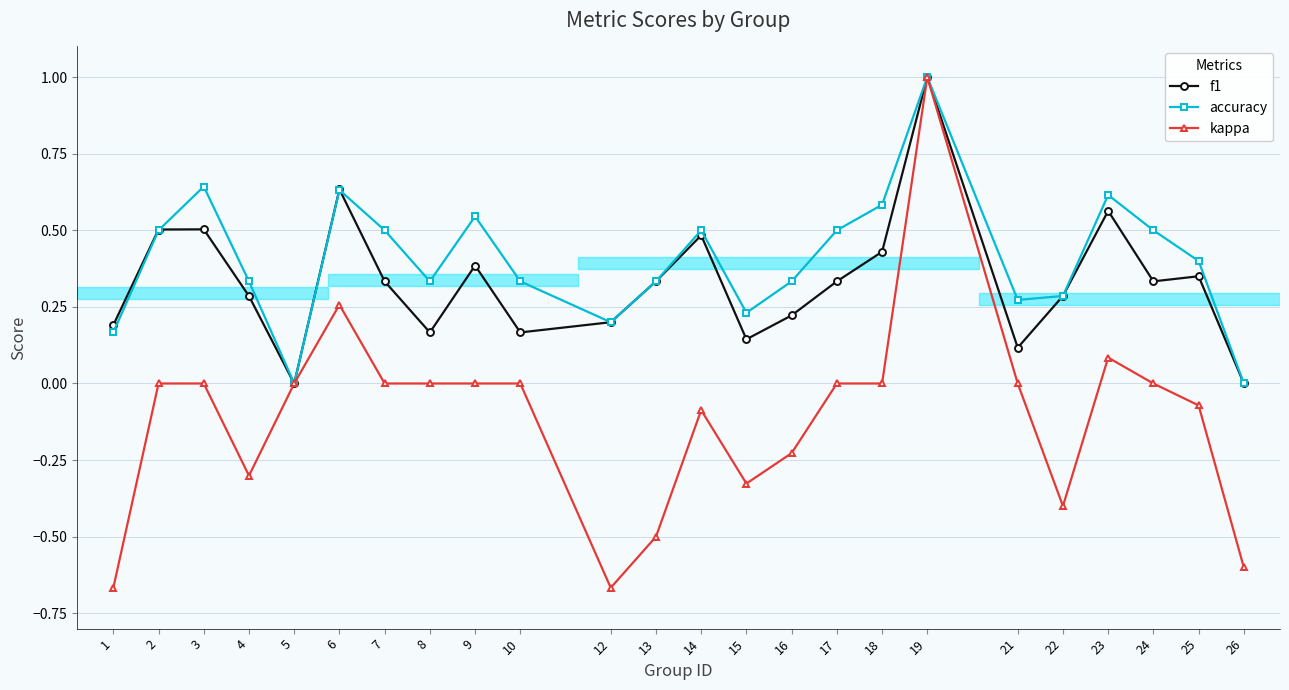

Is the value of accuracy at 6 greater than the value of kappa at 15?

Yes